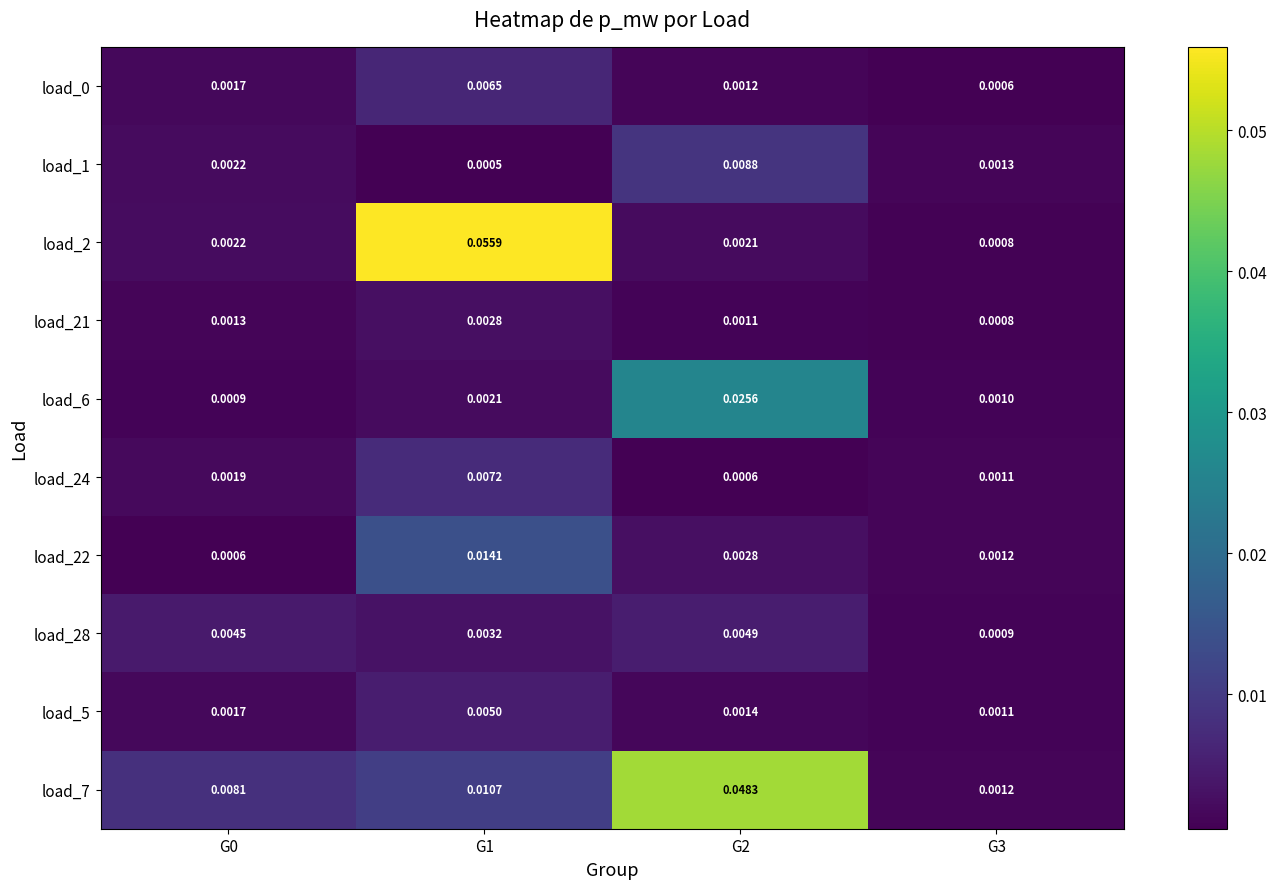

Is the value of load_22 at G2 greater than the value of load_0 at G1?

No